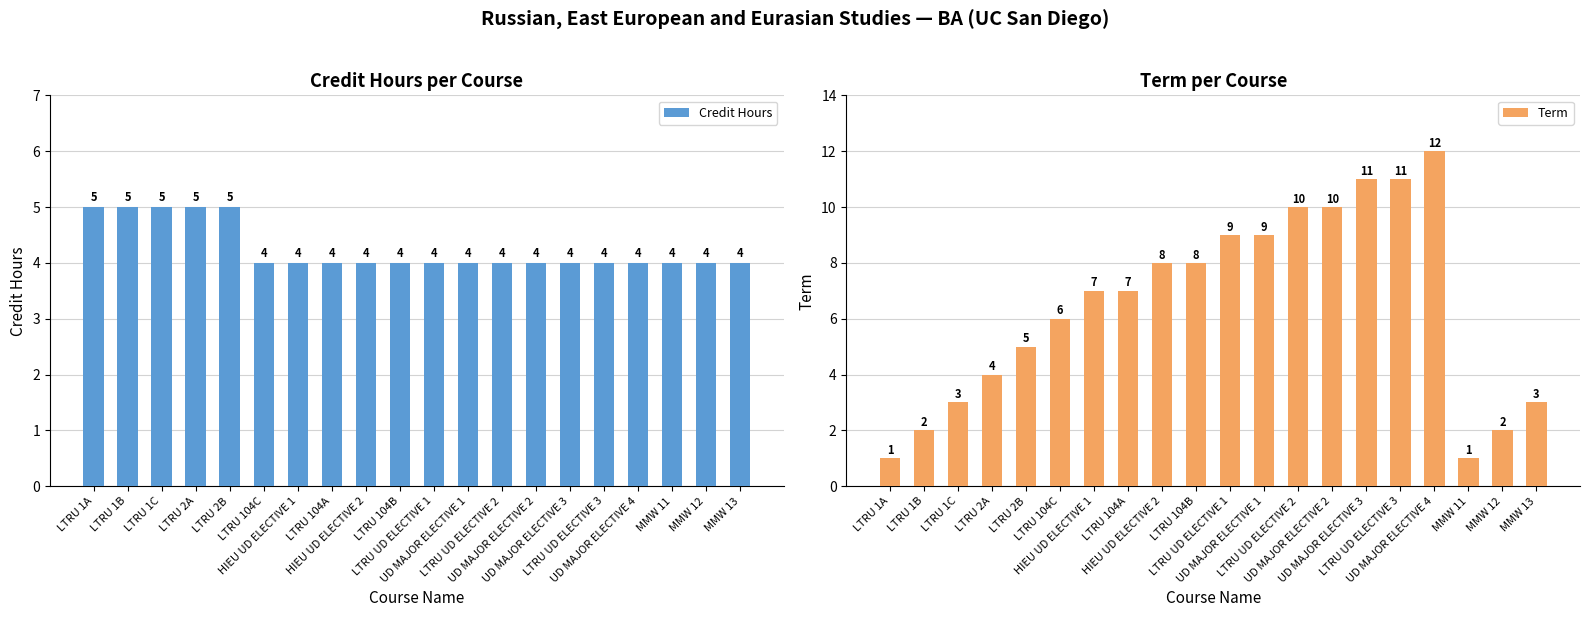

Reading left to right, transcribe all the data shown in this chart.

Credit Hours: 5	5	5	5	5	4	4	4	4	4	4	4	4	4	4	4	4	4	4	4
Term: 1	2	3	4	5	6	7	7	8	8	9	9	10	10	11	11	12	1	2	3